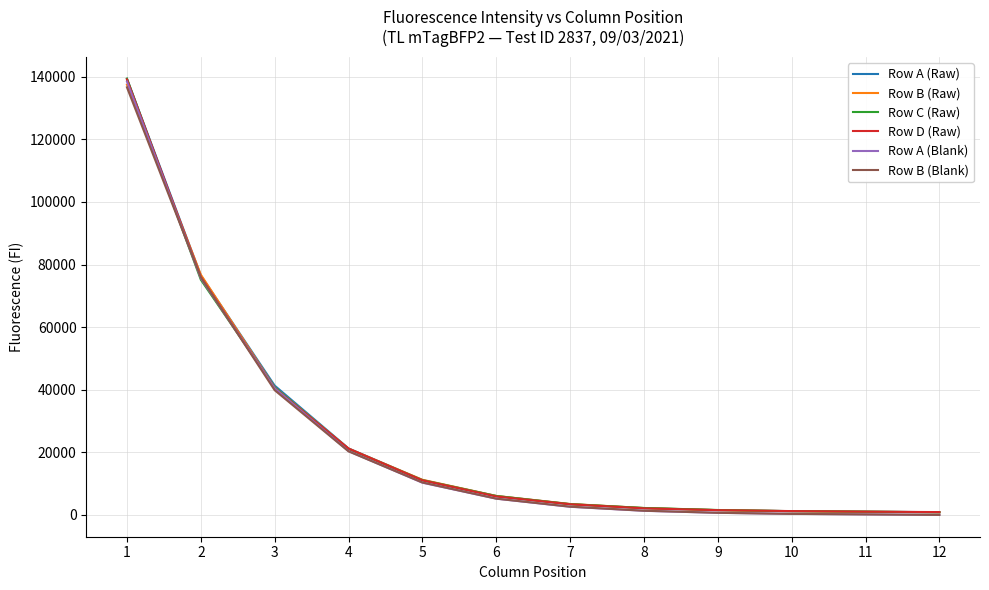

What is the highest value of the Row A (Blank) series?

138454